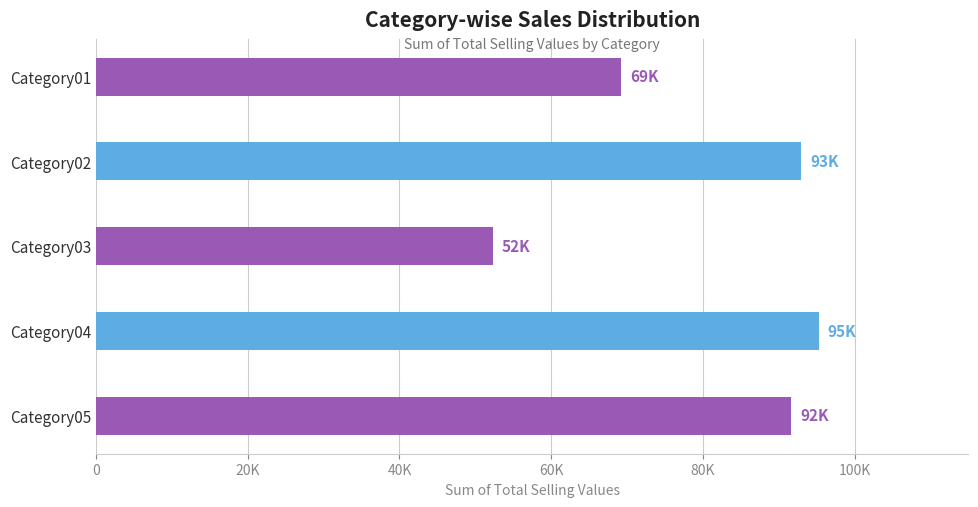

What is the difference between the maximum and minimum values?

42969.9